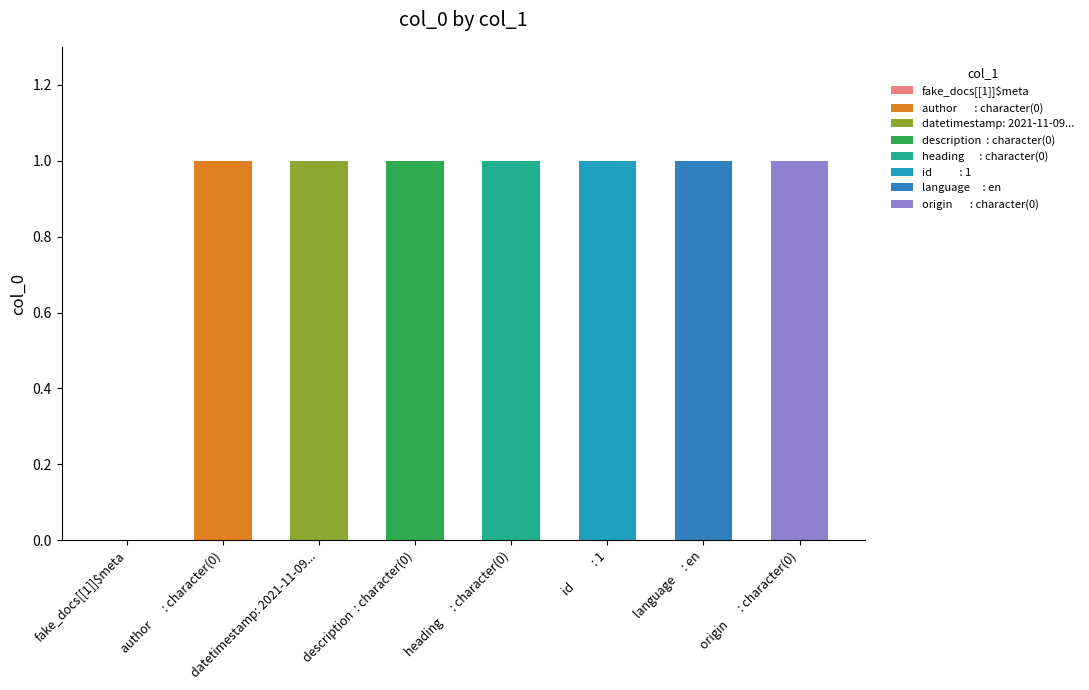

What is the value of the 3rd bar from the left?

1